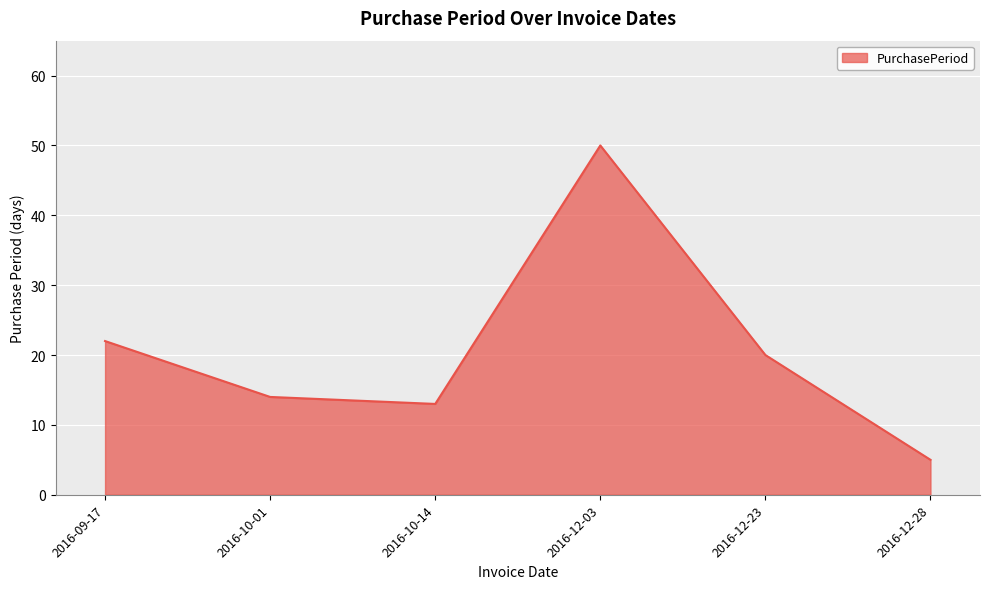

How many series are shown in this chart?

1